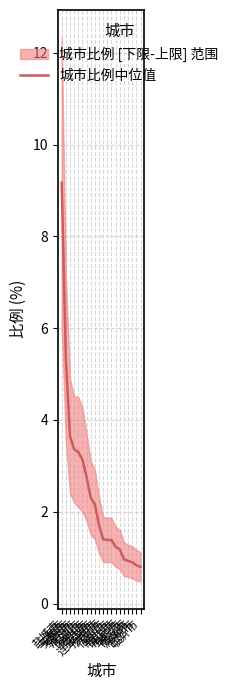

Reading left to right, list all the values displayed in this chart.

盐城市=9.2	上海市=5.3	无锡市=3.6	泰州市=3.4	淮安市=3.3	南通市=3.1	徐州市=2.8	宿迁市=2.3	连云港市=2.2	扬州市=1.7	六安市=1.4	宿州市=1.4	常州市=1.4	镇江市=1.2	南京市=1.2	阜阳市=1.0	商丘市=0.9	滁州市=0.9	合肥市=0.8	临沂市=0.8